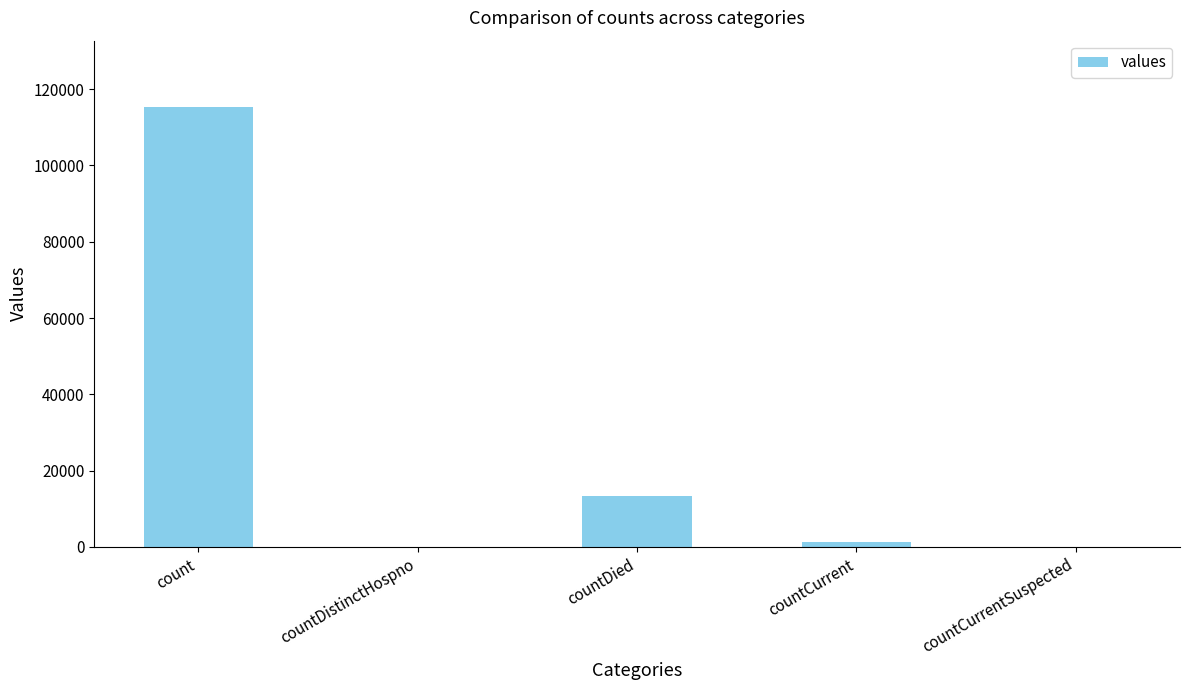

The value at count is 176775. True or false?

False